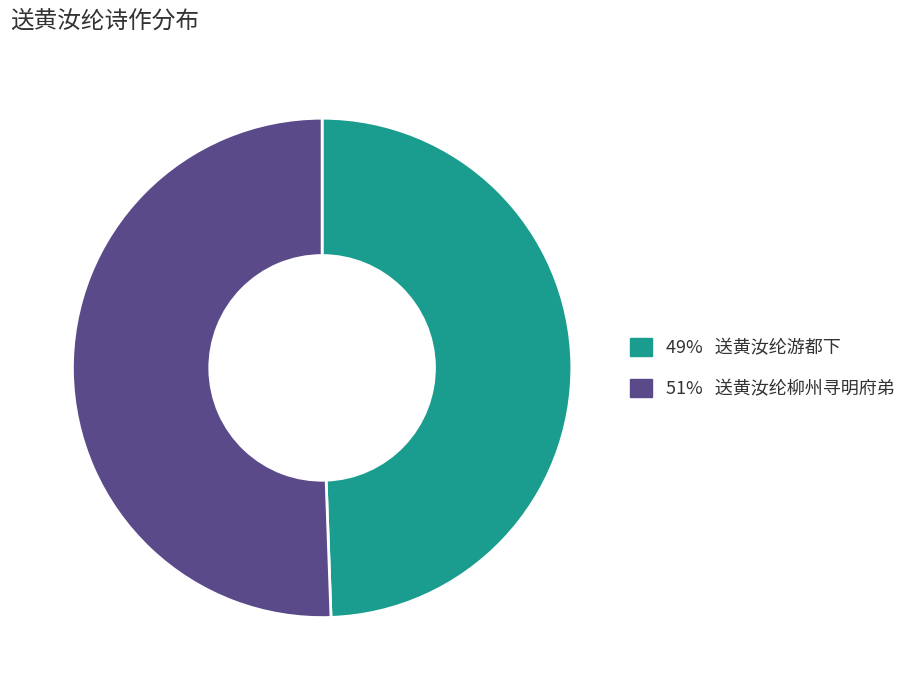

Rank the categories by value from highest to lowest.

51% 送黄汝纶柳州寻明府弟, 49% 送黄汝纶游都下